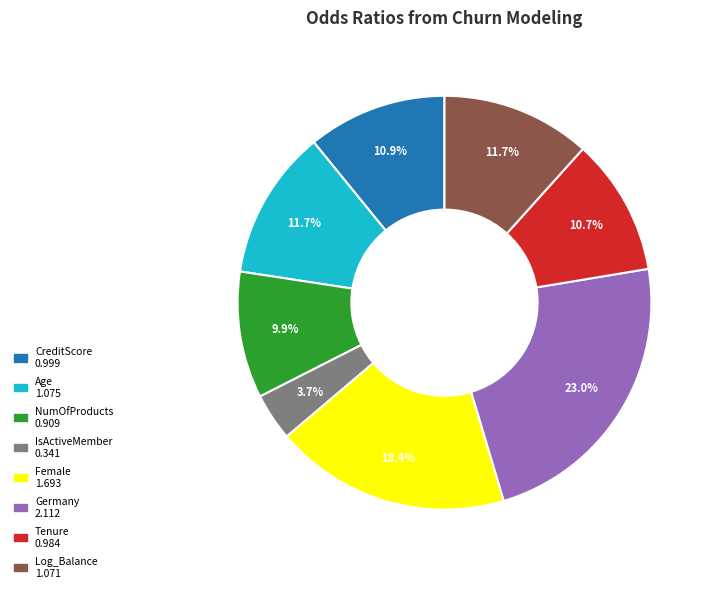

How many slices are in this pie chart?

8